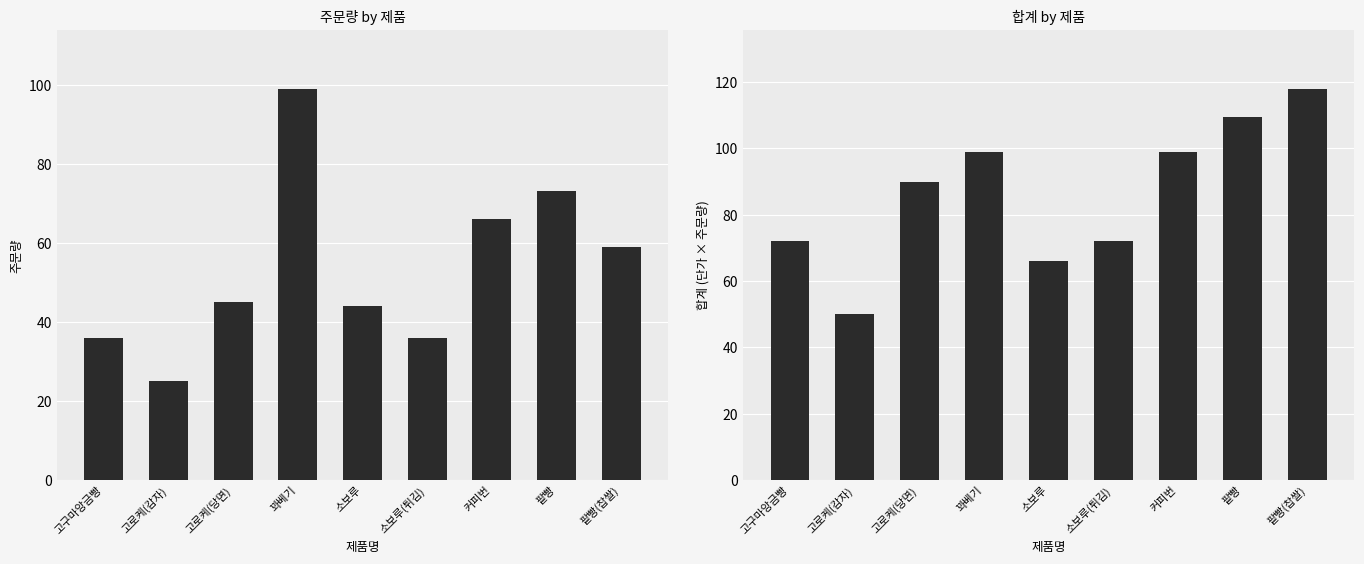

What is the difference between the 주문량 values at 고로케(당면) and 커피번?

21.0